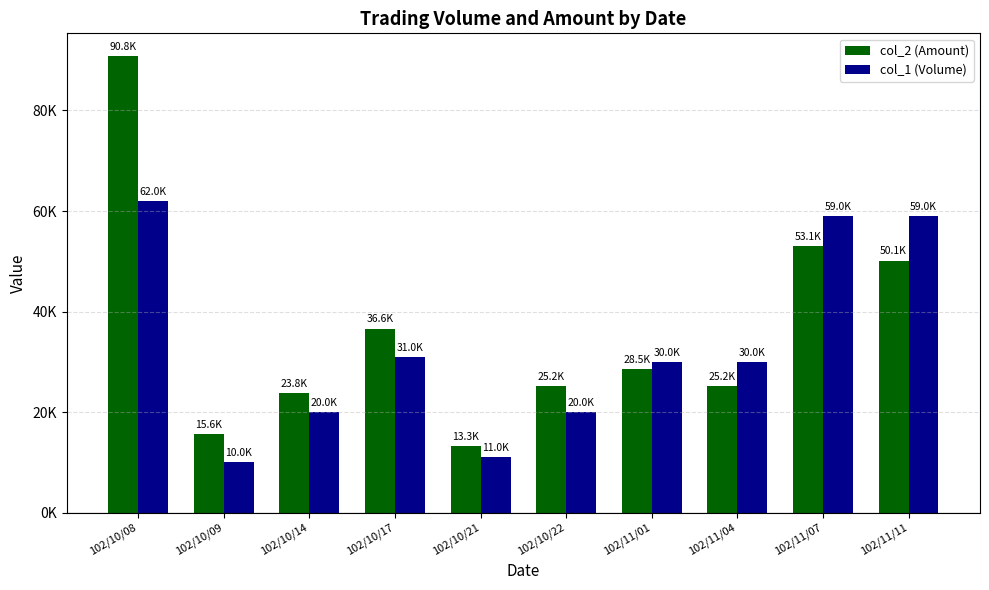

What are all the series names shown in the legend?

col_2 (Amount), col_1 (Volume)